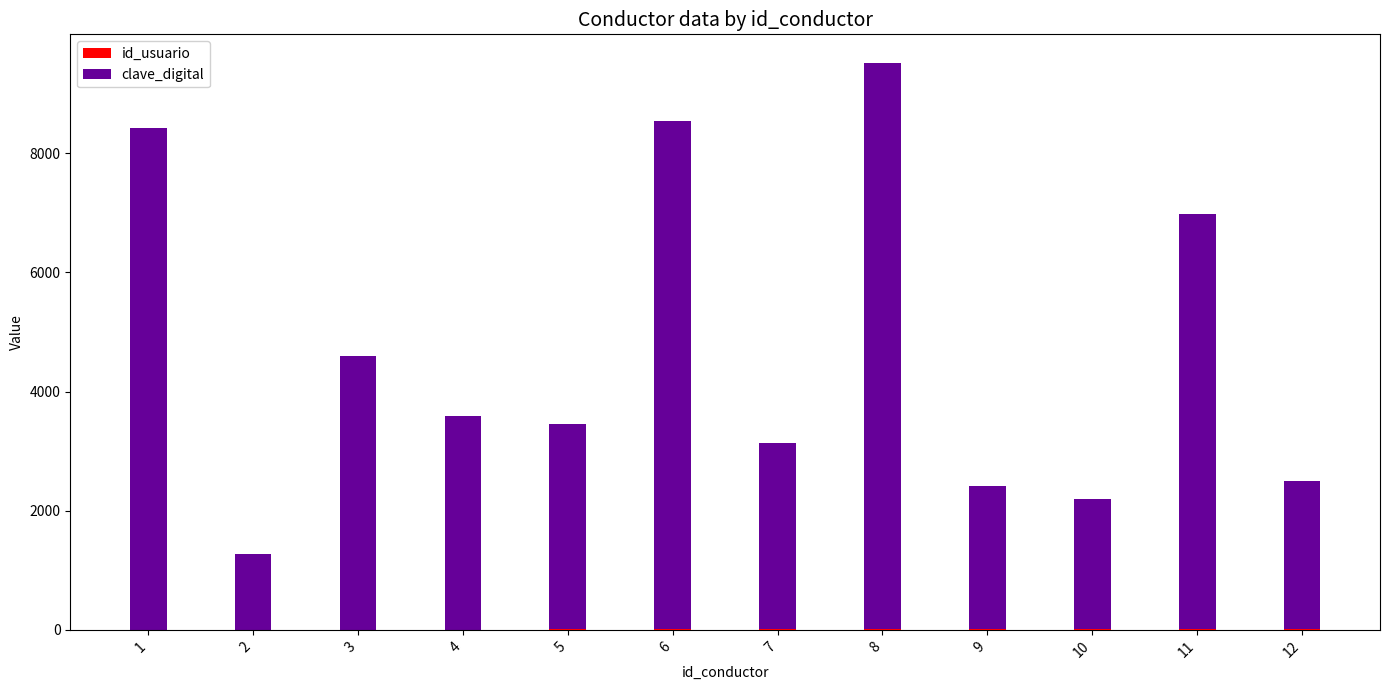

True or false: clave_digital has a value of 5177 at 7.

False